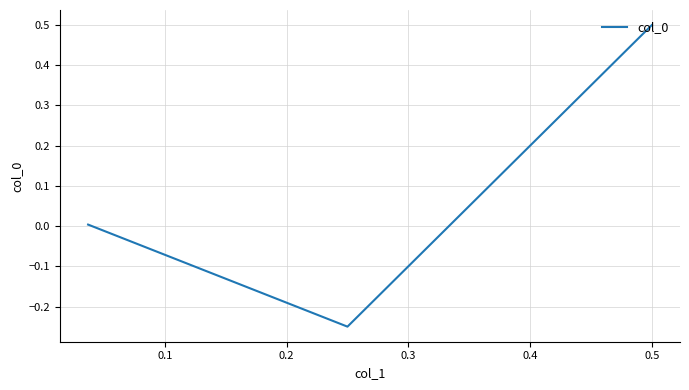

What is the average value?

0.1